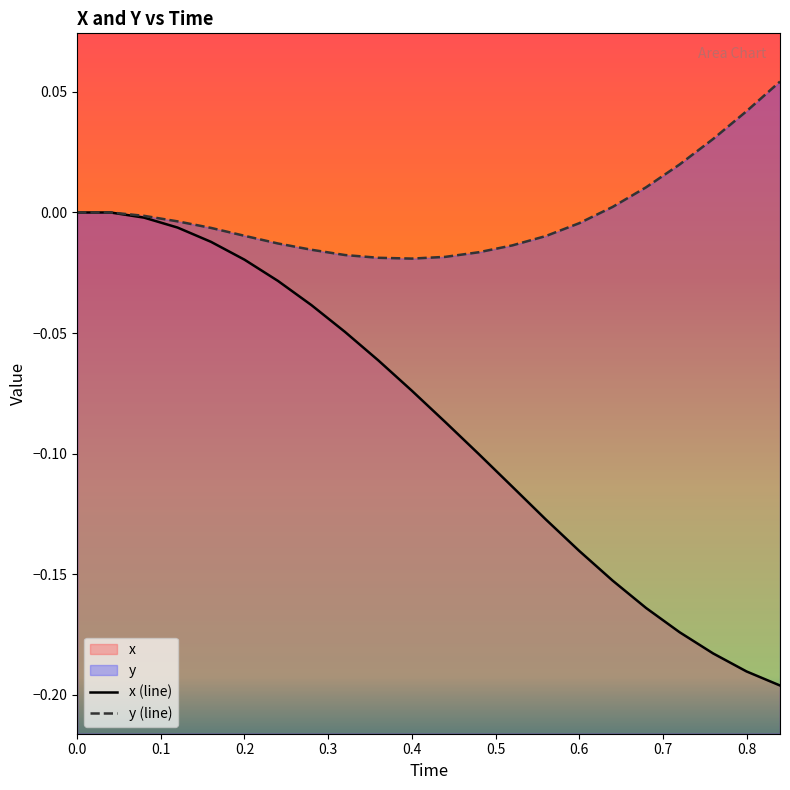

Reading left to right, what are all the values shown in this chart?

x: 0.0	0.0	-0.0	-0.0	-0.0	-0.0	-0.0	-0.0	-0.0	-0.1	-0.1	-0.1	-0.1	-0.1	-0.1	-0.1	-0.2	-0.2	-0.2	-0.2	-0.2	-0.2
y: 0.0	0.0	-0.0	-0.0	-0.0	-0.0	-0.0	-0.0	-0.0	-0.0	-0.0	-0.0	-0.0	-0.0	-0.0	-0.0	0.0	0.0	0.0	0.0	0.0	0.1